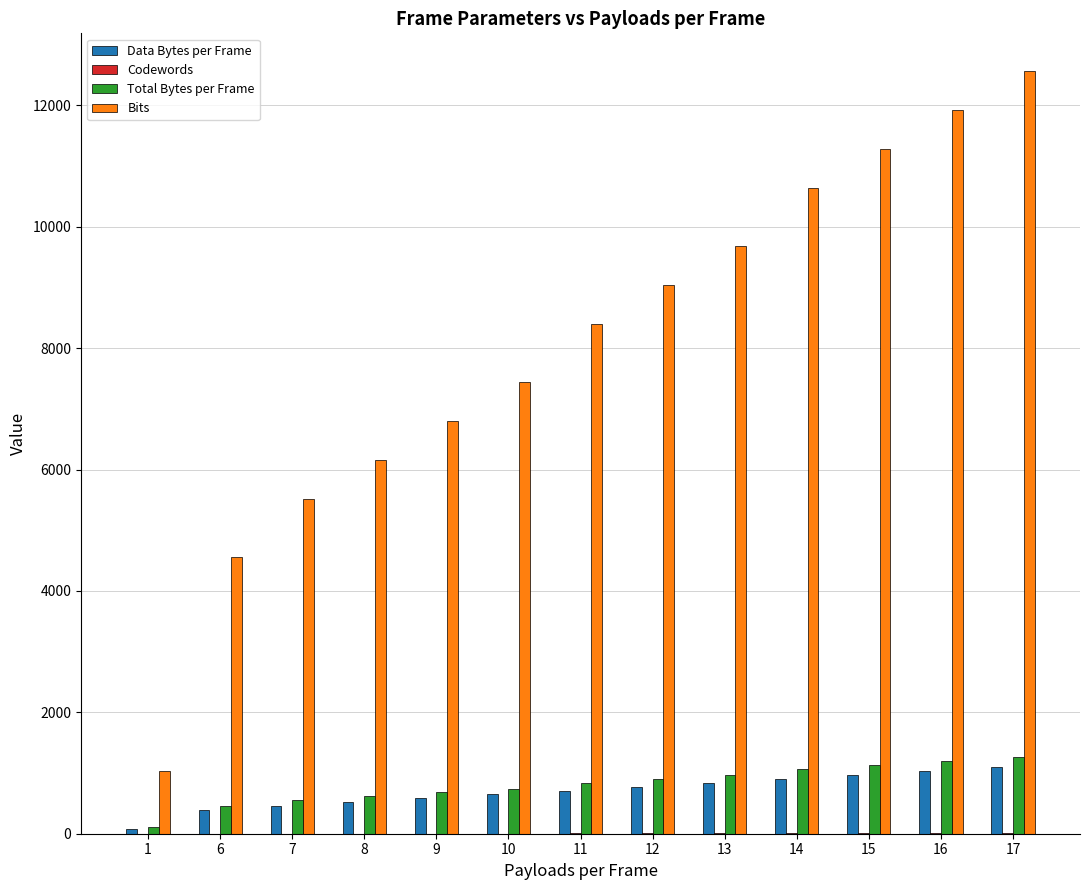

At which category is the sum across all series the highest?

17